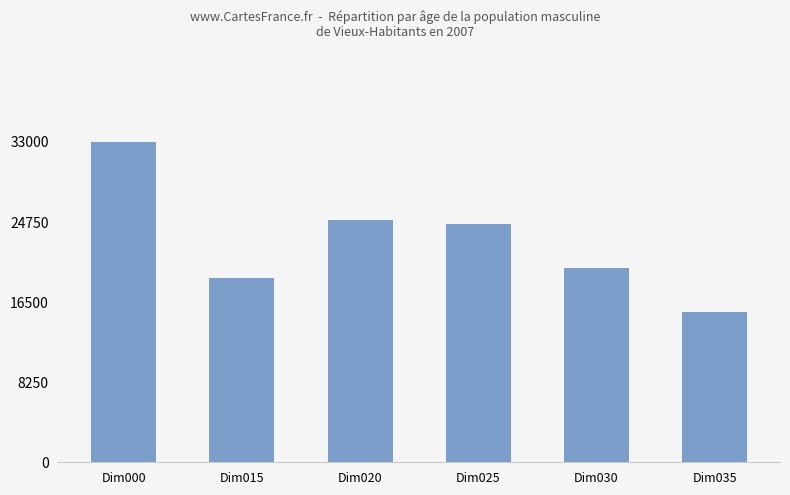

How many data points does each series have?

6